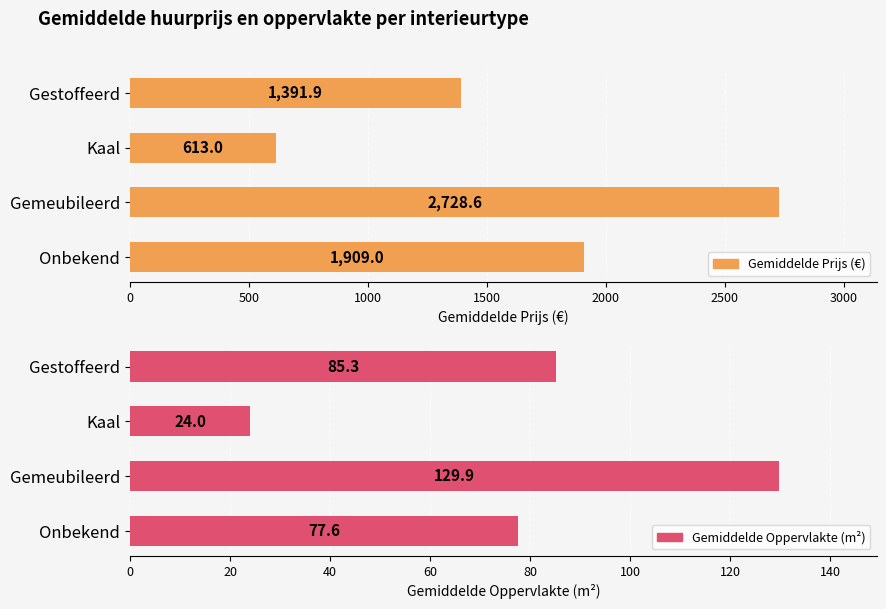

Is the value of Gemiddelde Oppervlakte (m²) at Gestoffeerd greater than the value of Gemiddelde Prijs (€) at Gemeubileerd?

No